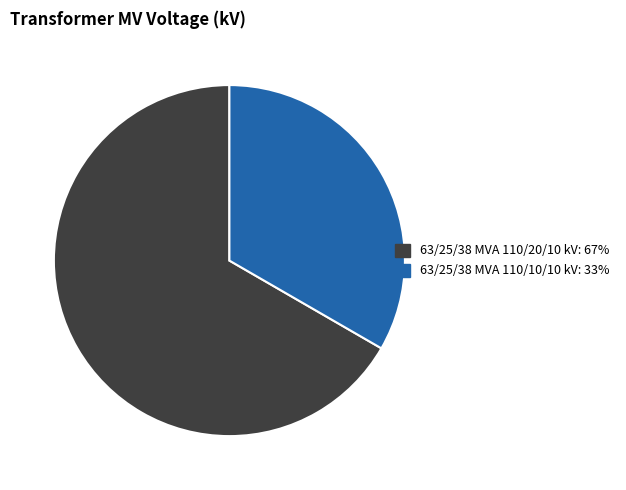

Rank the categories by value from highest to lowest.

63/25/38 MVA 110/20/10 kV, 63/25/38 MVA 110/10/10 kV